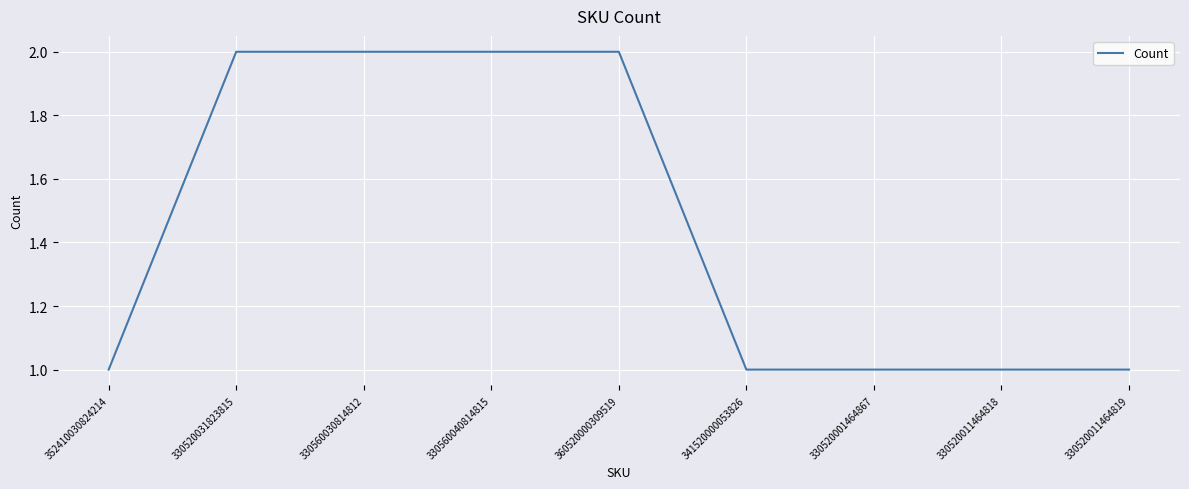

What position from the left is 341520000053826?

6